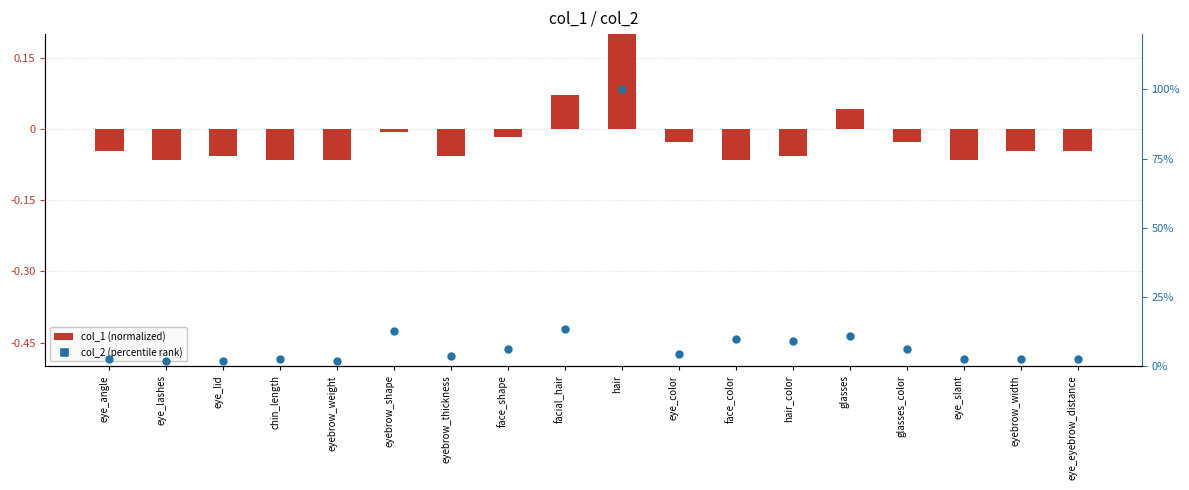

What are all the series names shown in the legend?

col_1 (normalized), col_2 (percentile rank)